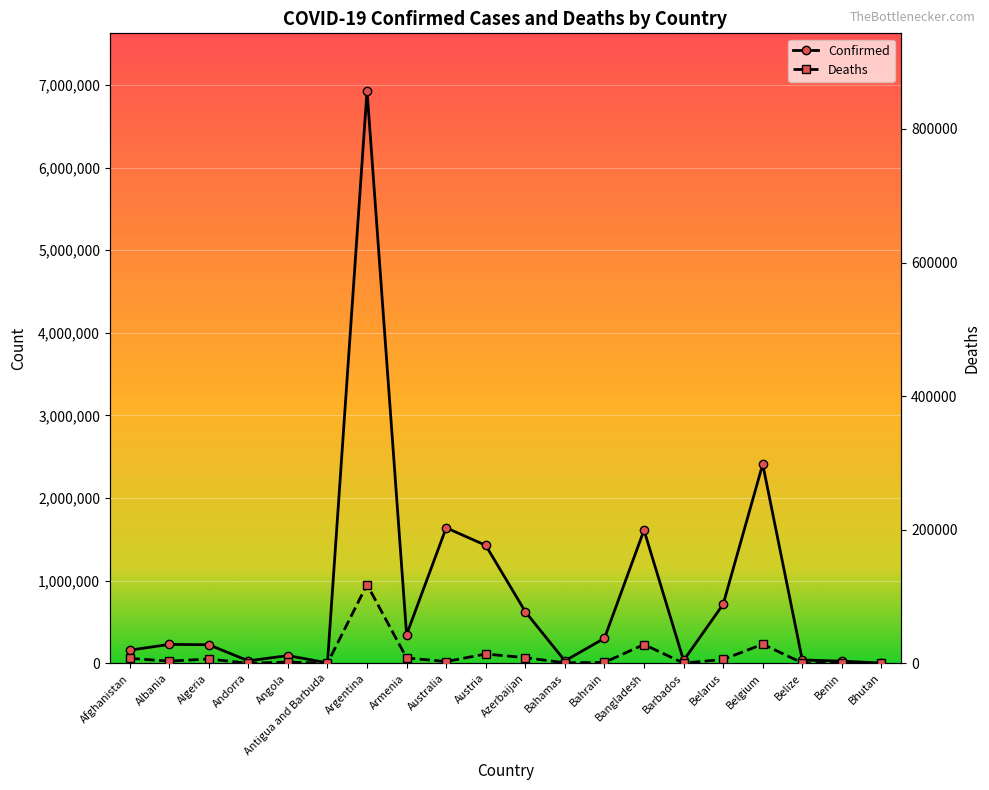

What is the sum of all Confirmed values?

16889030